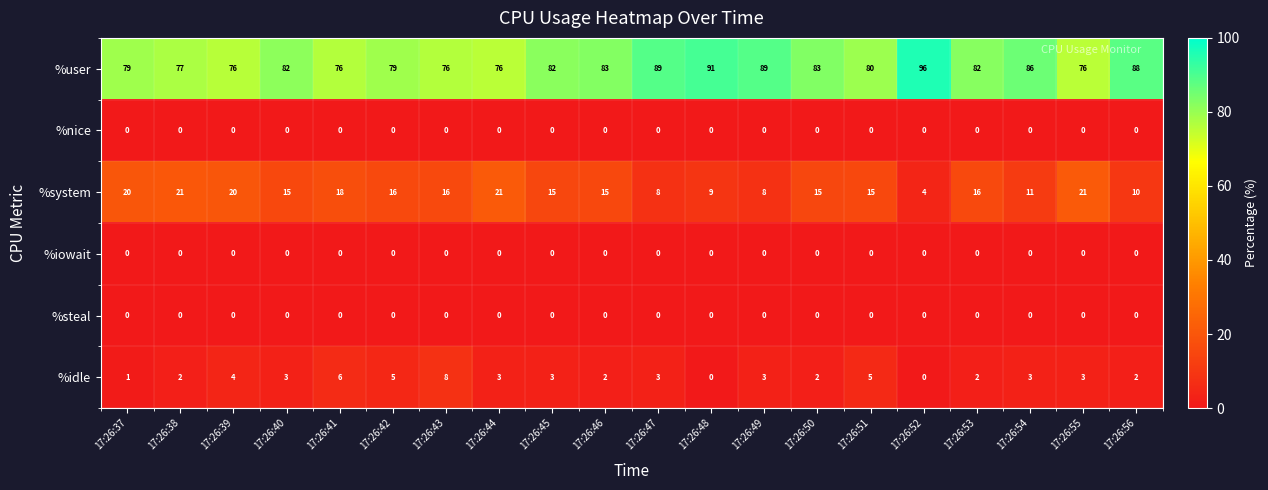

At which label does %user reach its peak?

17:26:52